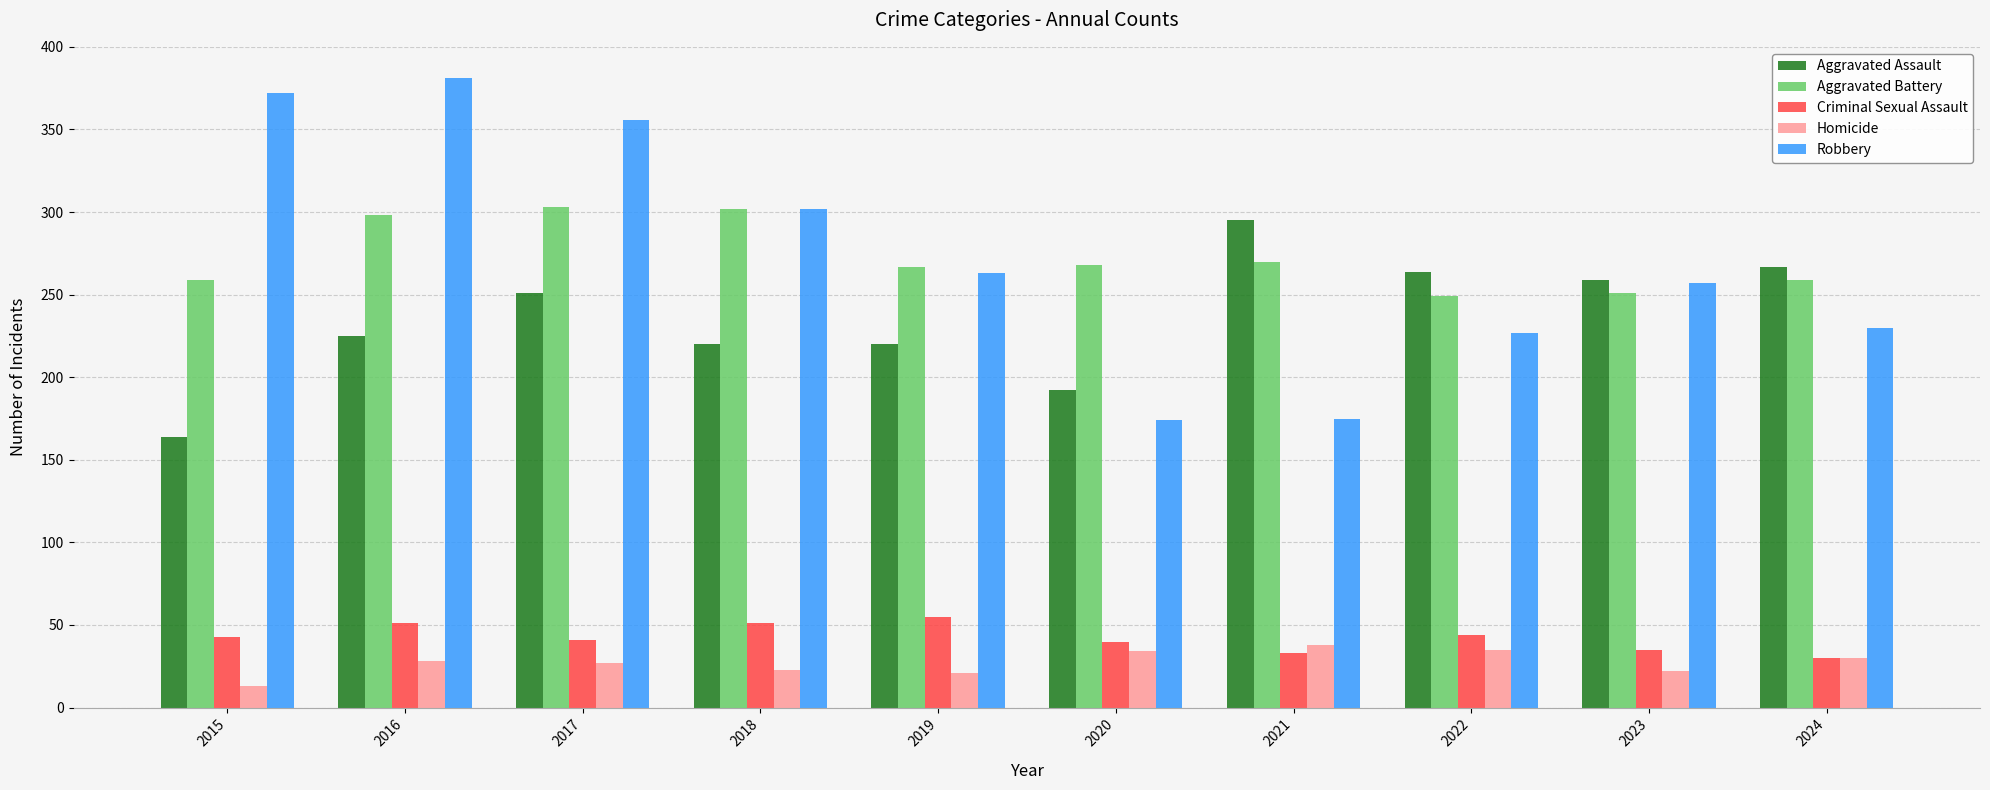

Which series has the largest range (max minus min)?

Robbery